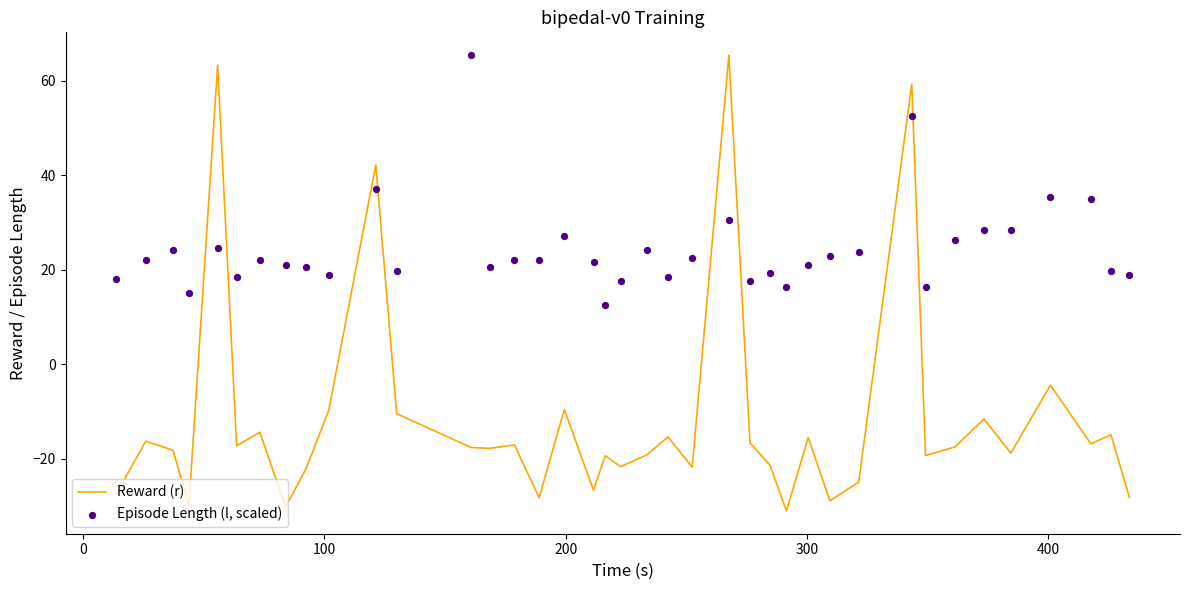

What is the lowest value of the Reward (r) series?

-31.1